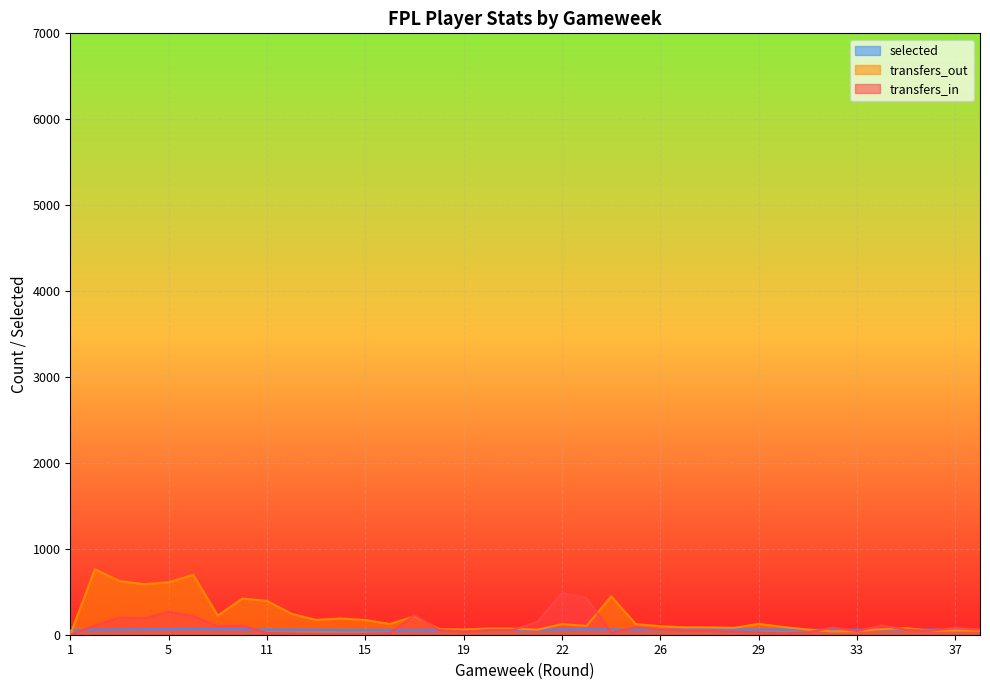

Where does the selected series first go above 59?

3